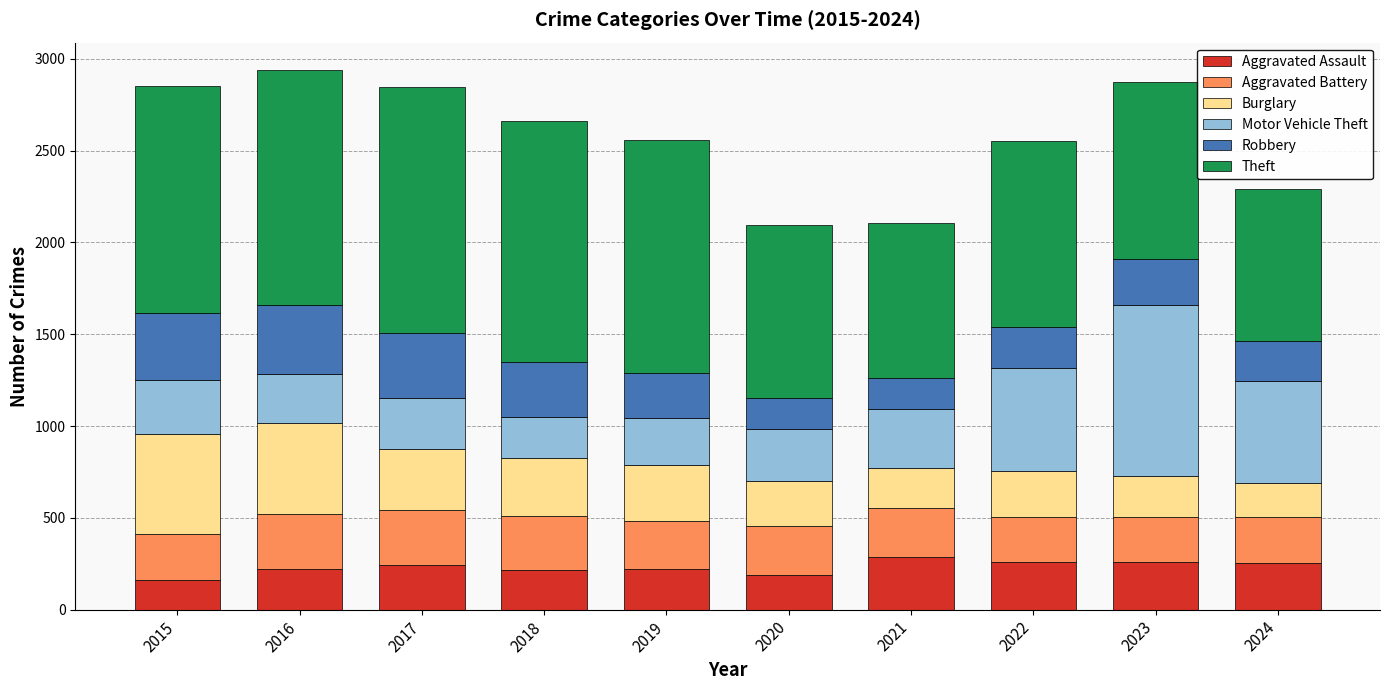

The Aggravated Assault series shows 160 at 2022. True or false?

False